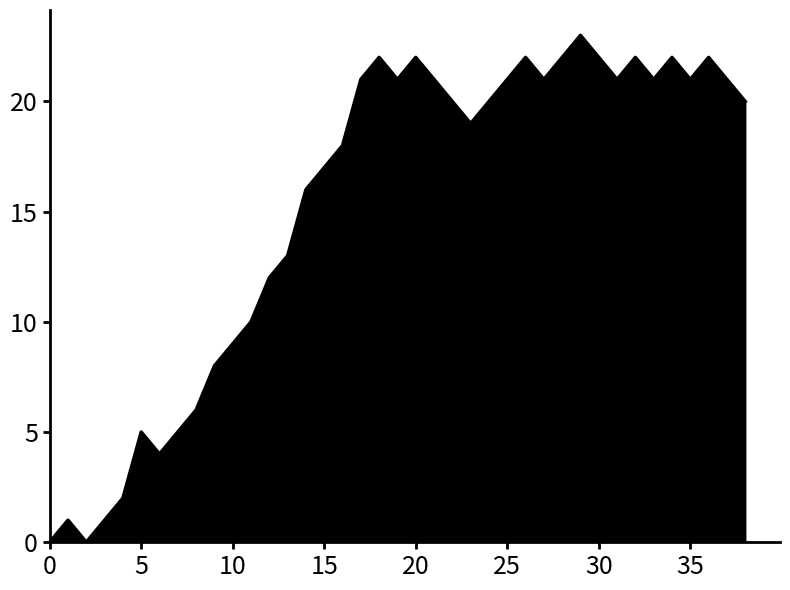

How many points are higher than both their immediate neighbors (excluding endpoints)?

9